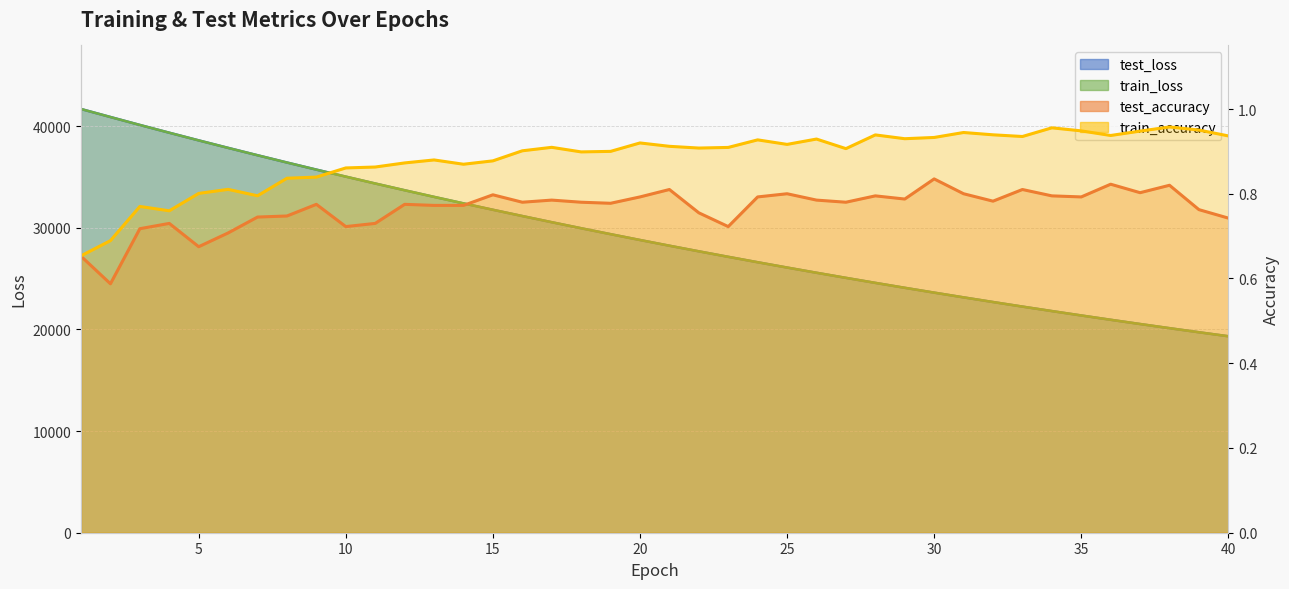

What is the maximum value for train_loss?

41697.0